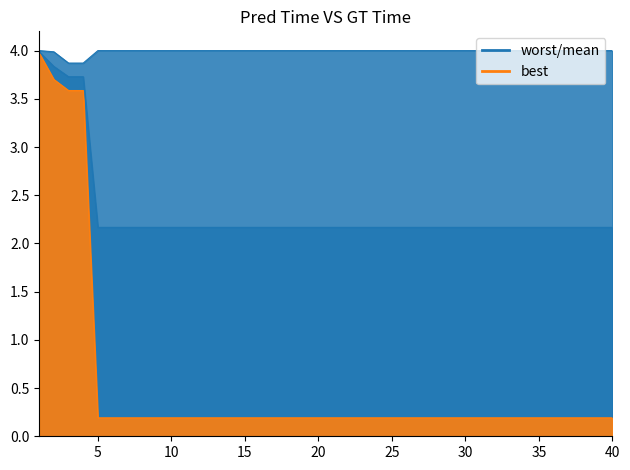

Is it true that best equals 0.3 at 29?

False